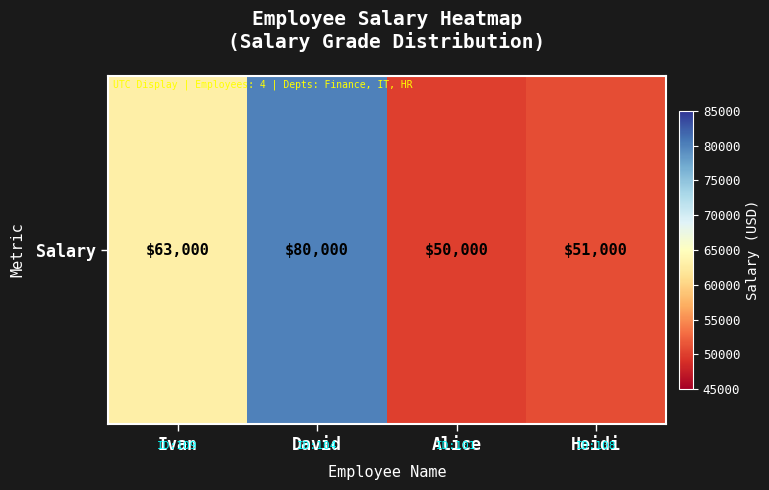

What is the difference between the values at Heidi and Alice?

1000